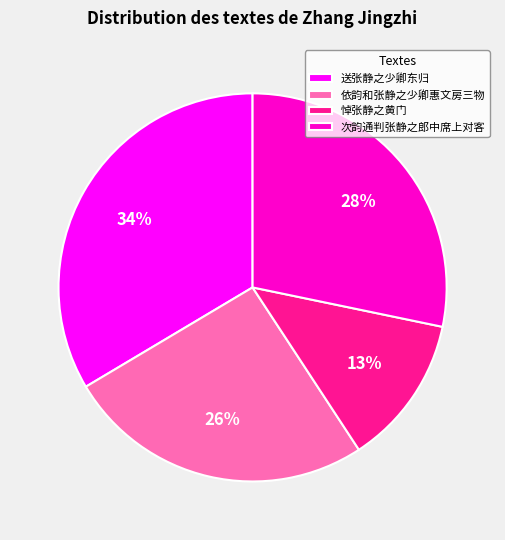

Does any single category account for the majority?

No